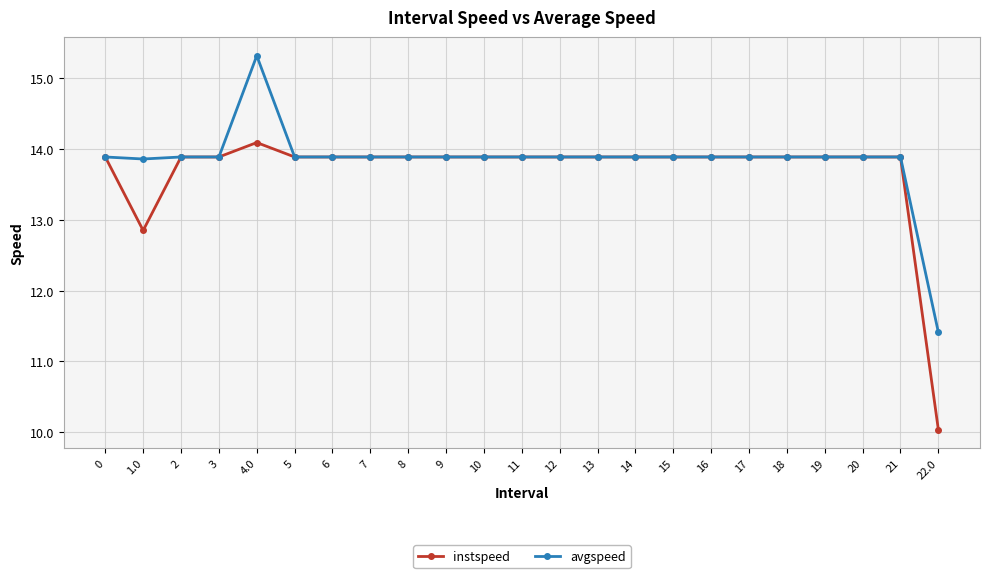

How many values in the instspeed series are below 13?

2